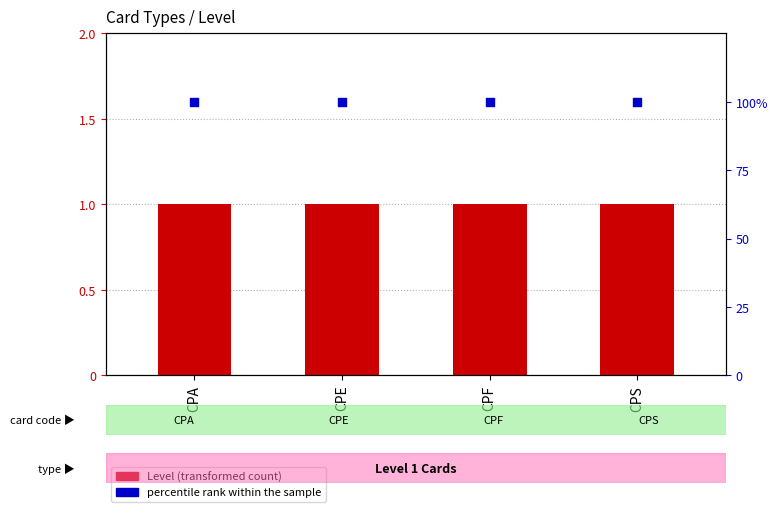

What are all the series names shown in the legend?

Level (transformed count), percentile rank within the sample